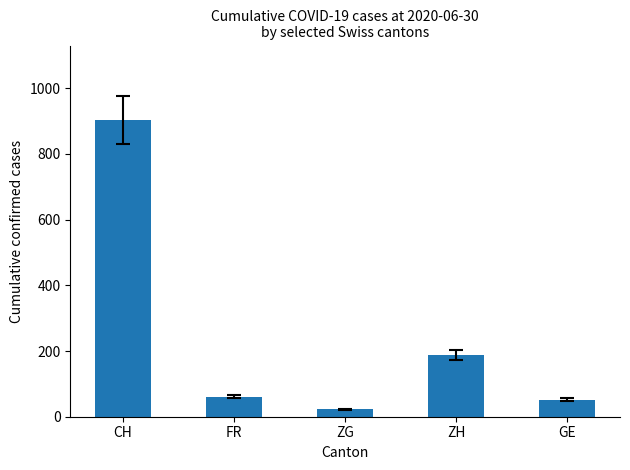

What is the label of the 3rd bar from the left?

ZG